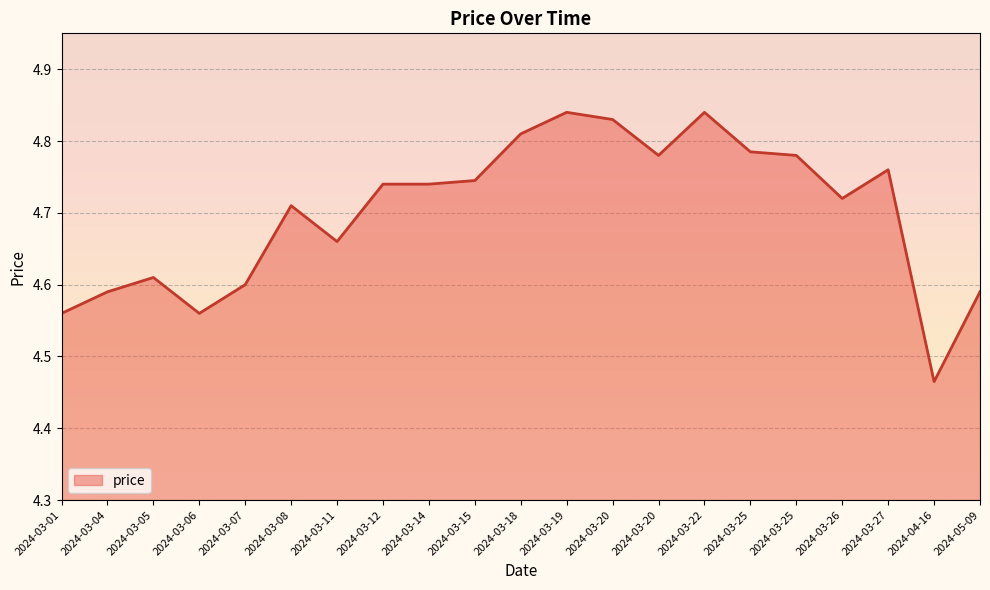

What is the label of the 12th point from the left?

2024-03-19